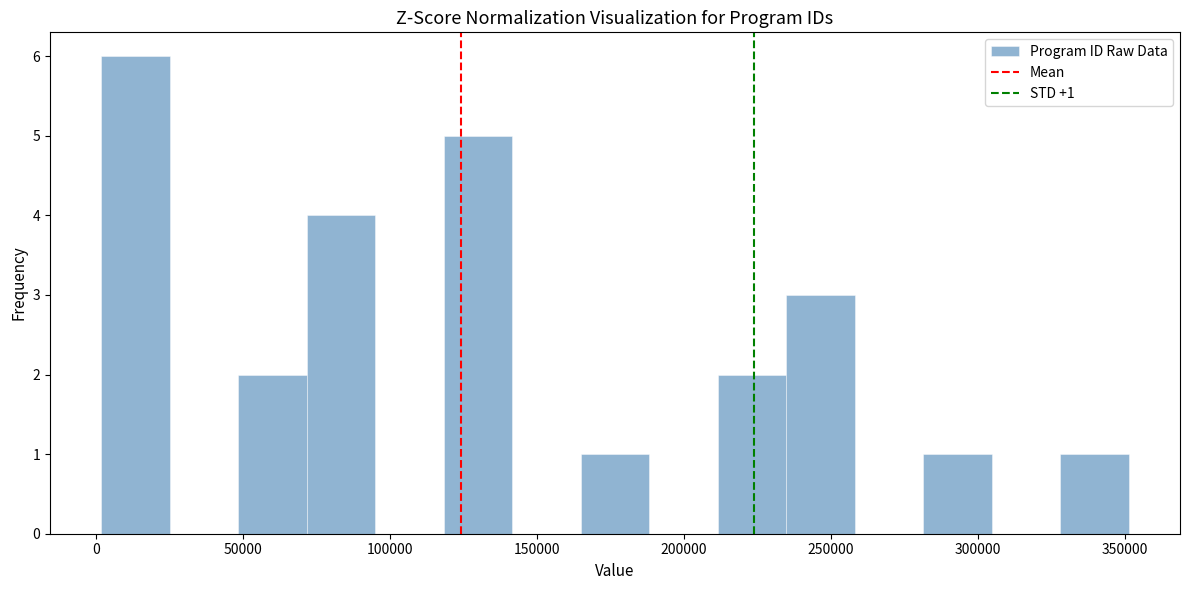

Which range on the x-axis has the tallest bar?

0 to 25000